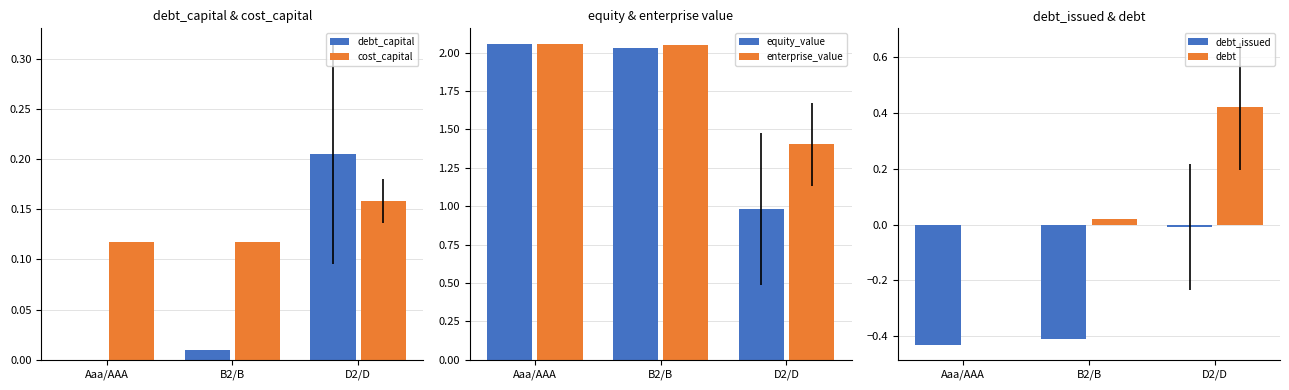

How many bars are there in each group?

6